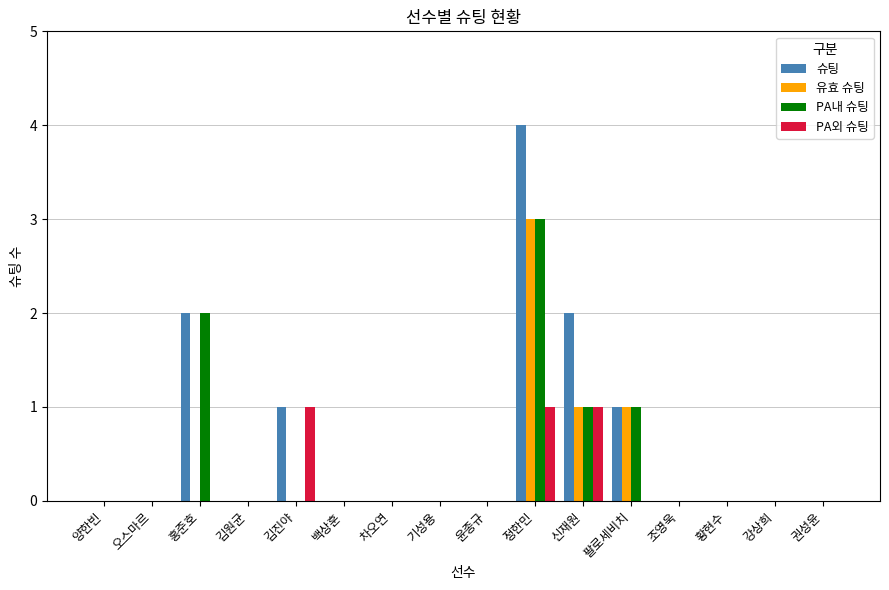

Which series has the widest spread of values?

슈팅